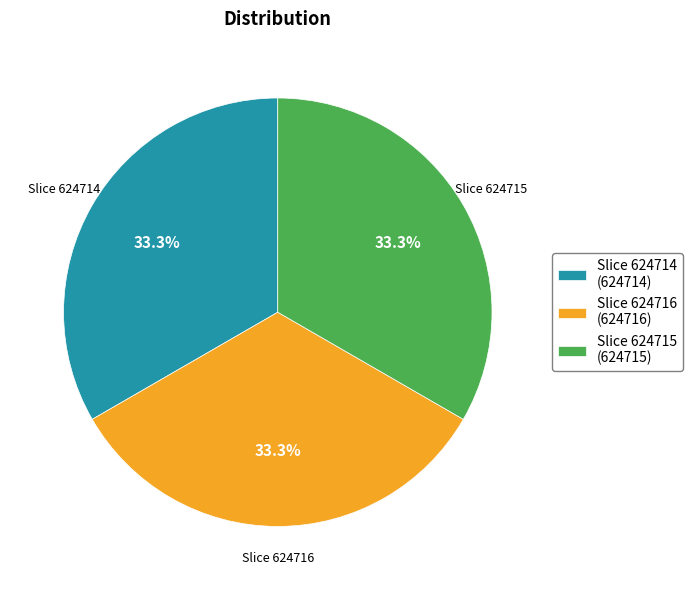

Is Slice 624715 the majority of the pie?

No